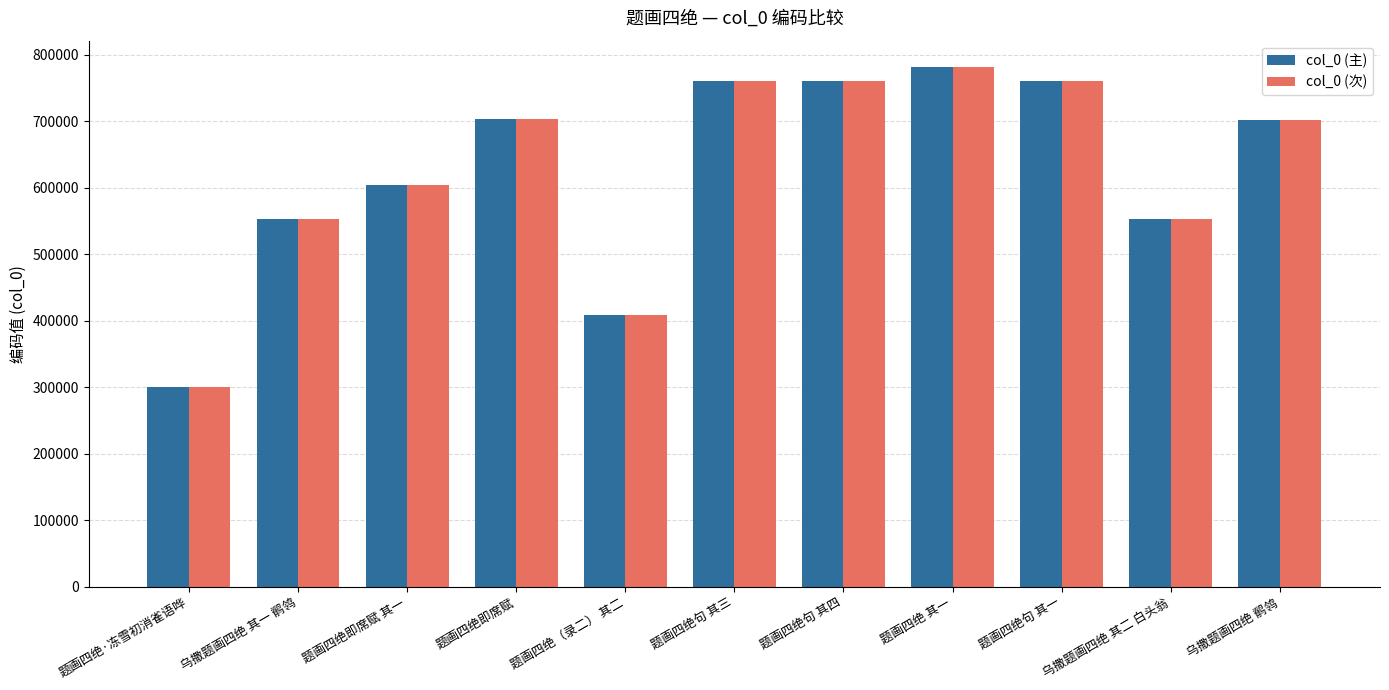

What is the difference between the col_0 (次) values at 题画四绝即席赋 and 题画四绝即席赋 其一?

98840